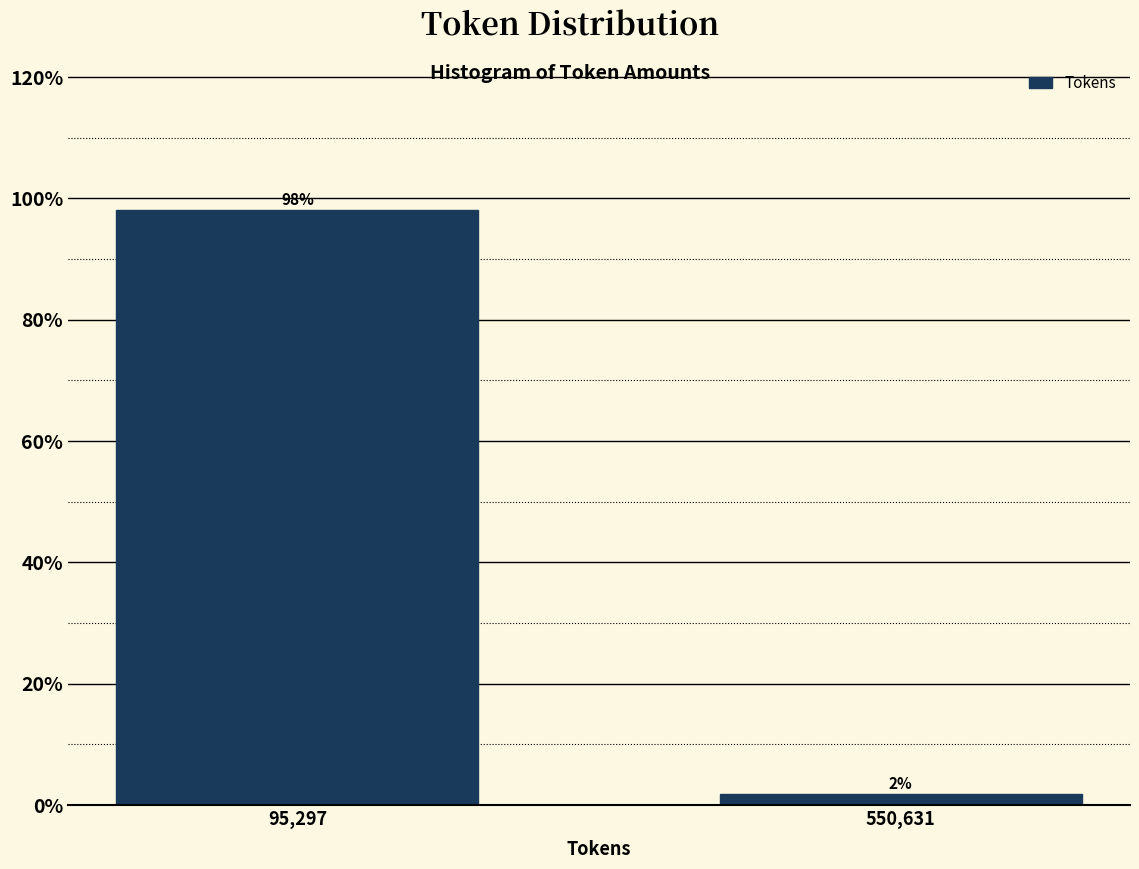

Between 95,297 and 550,631, which is larger?

95,297